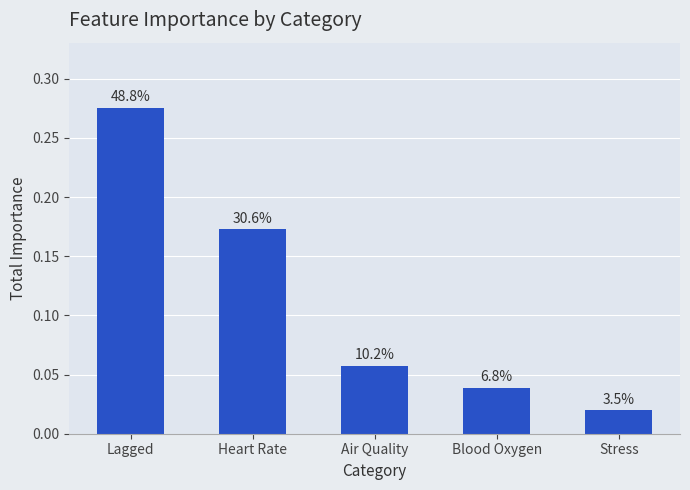

List the labels in order of value, smallest first.

Stress, Blood Oxygen, Air Quality, Heart Rate, Lagged